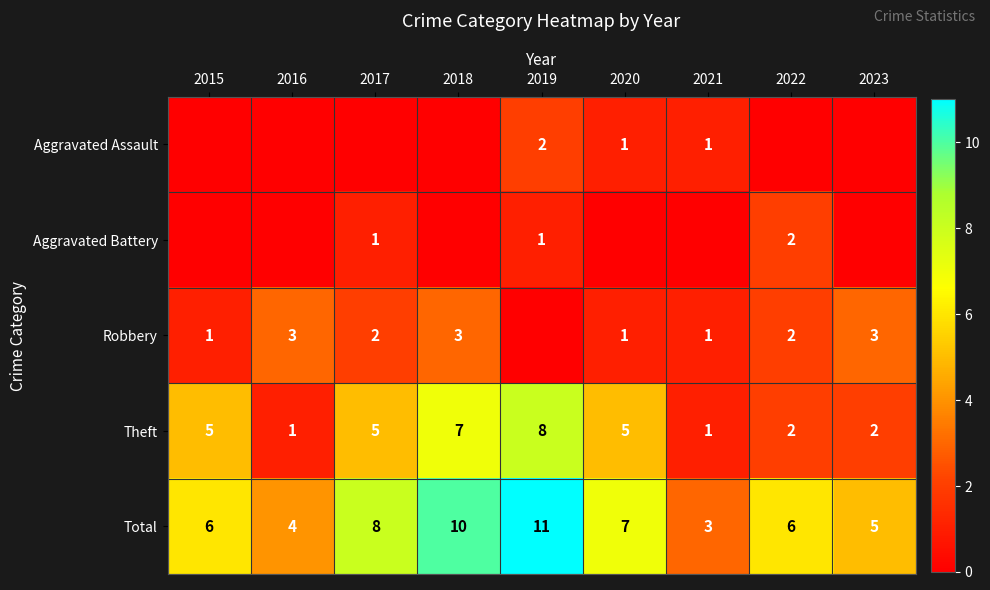

What is the difference between the second highest and second lowest values in the Theft series?

6